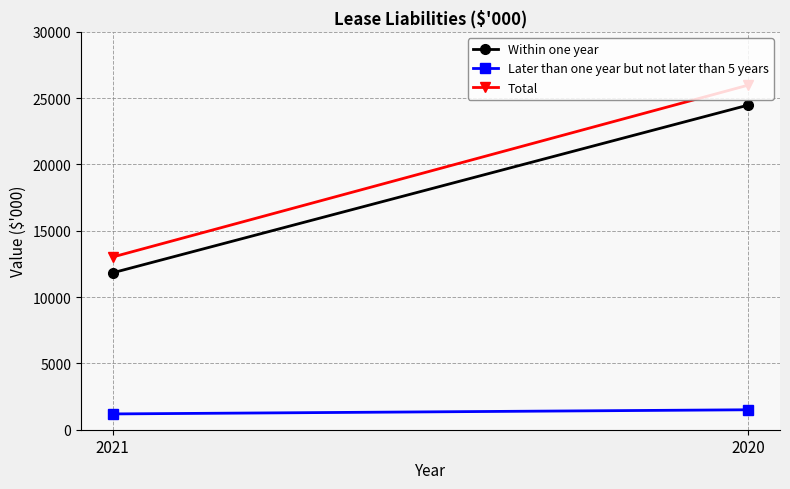

What is the greatest value displayed?

25982